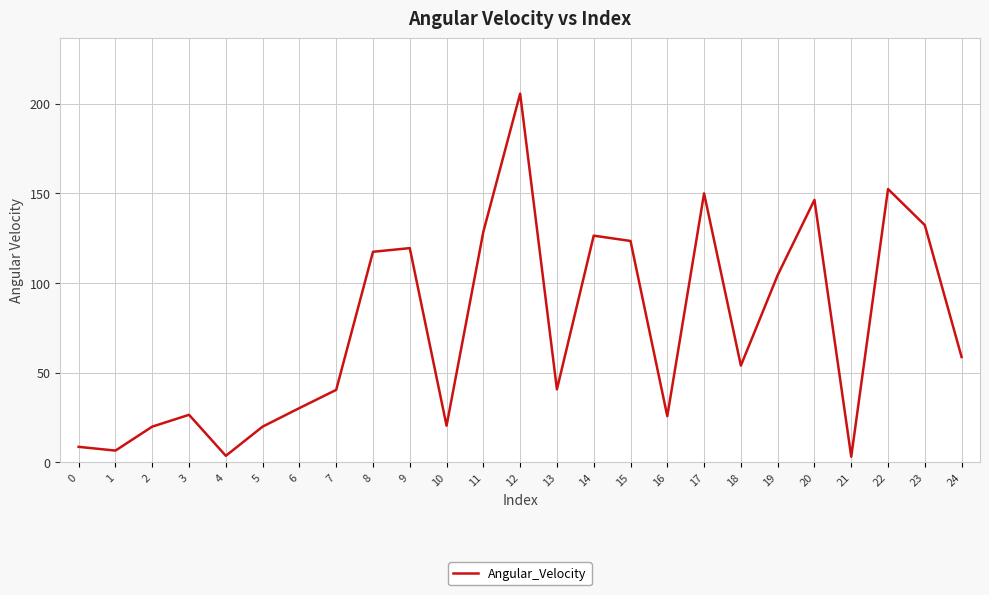

At which label is the value closest to 104?

19